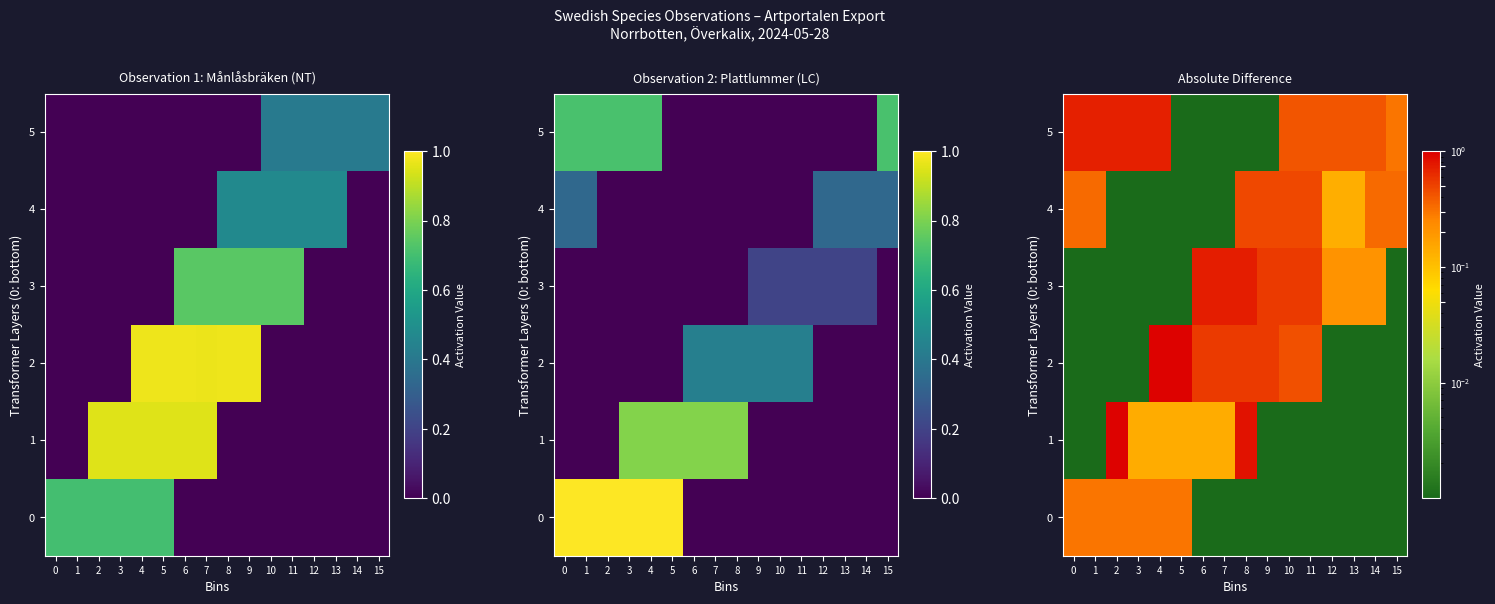

The 4 series shows 0.3 at 15. True or false?

True